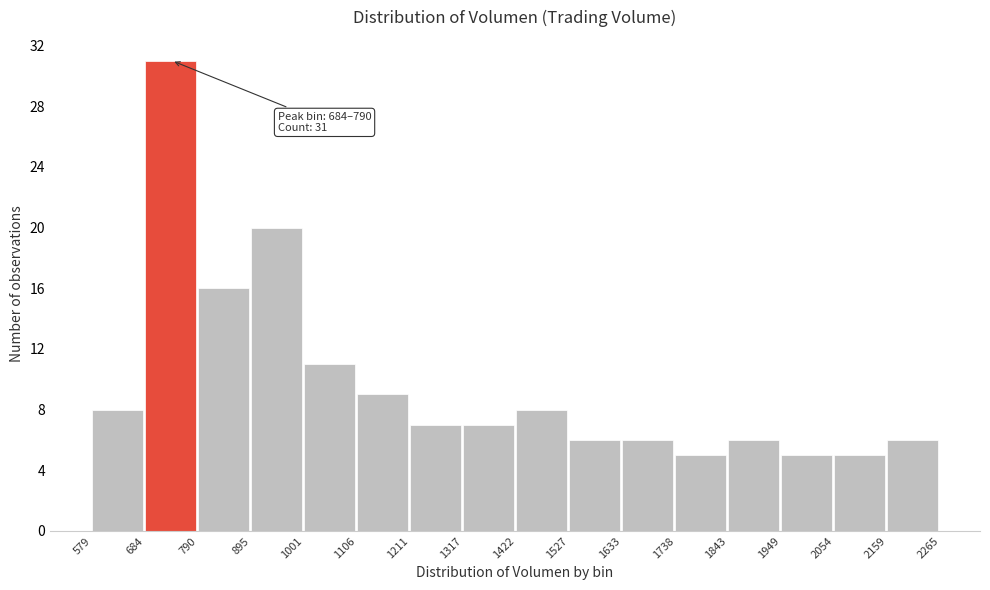

Which range on the x-axis has the tallest bar?

684 to 790